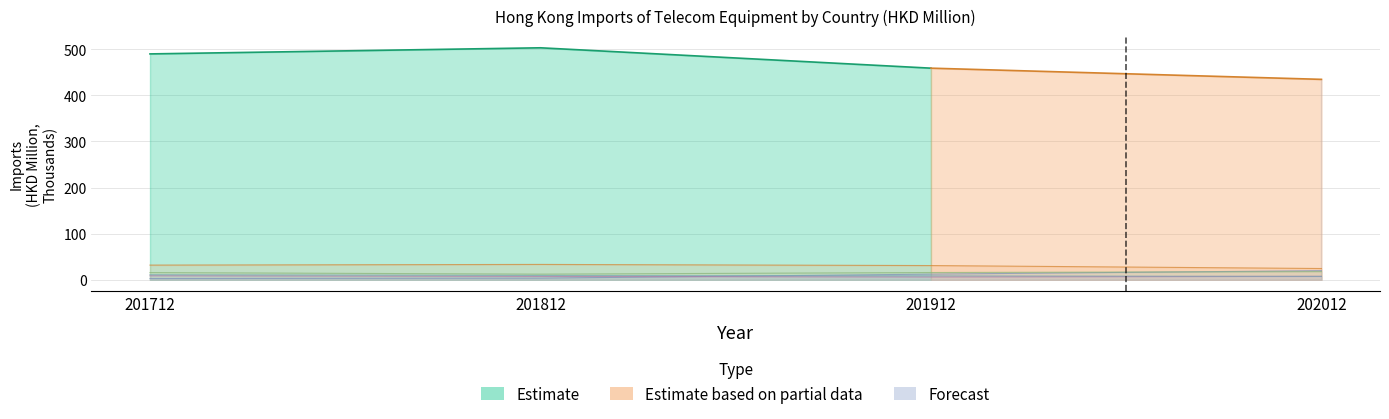

In U S A, how many points are higher than both neighbors (excluding endpoints)?

1